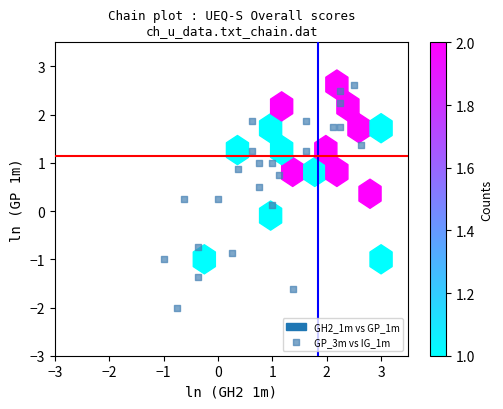

What is the range of Y values (max minus min)?

4.6